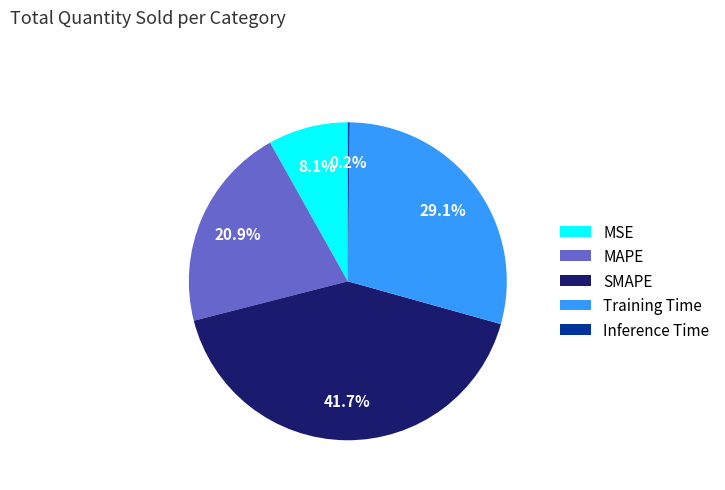

Does MSE account for over 50% of the chart?

No